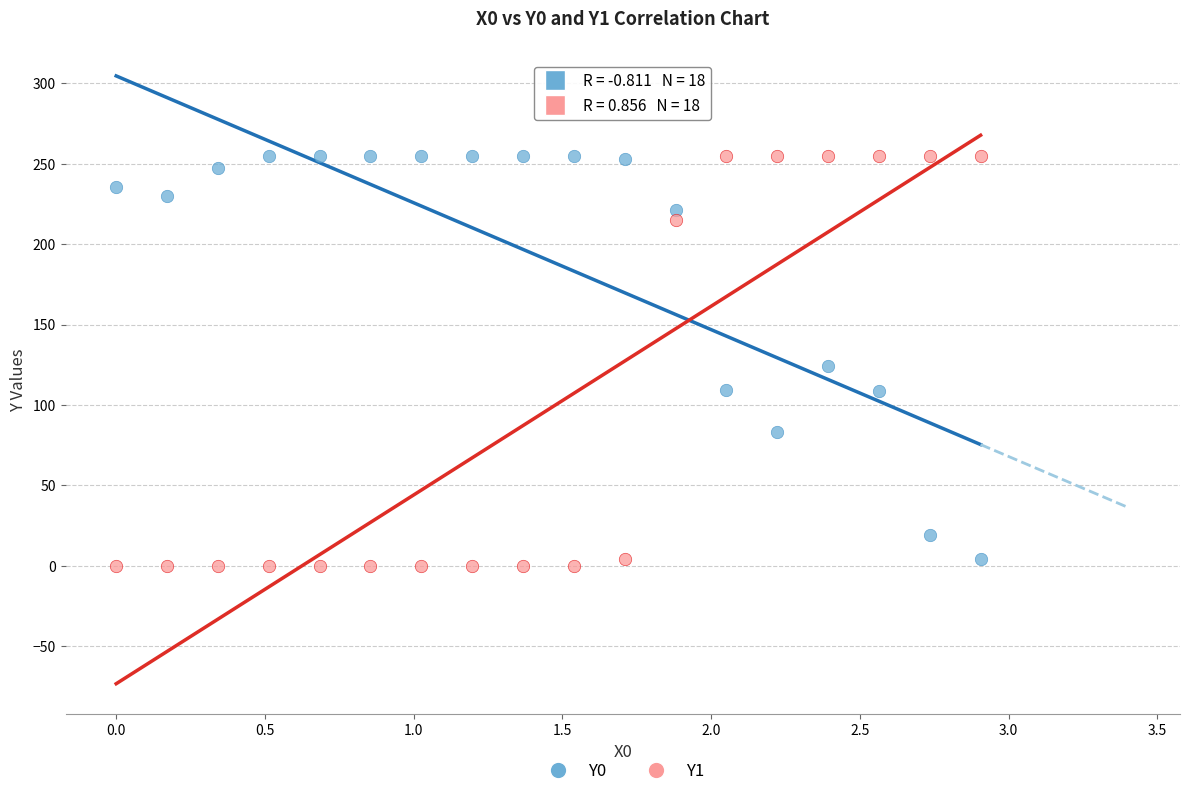

Which series contains the lowest Y value?

Y1